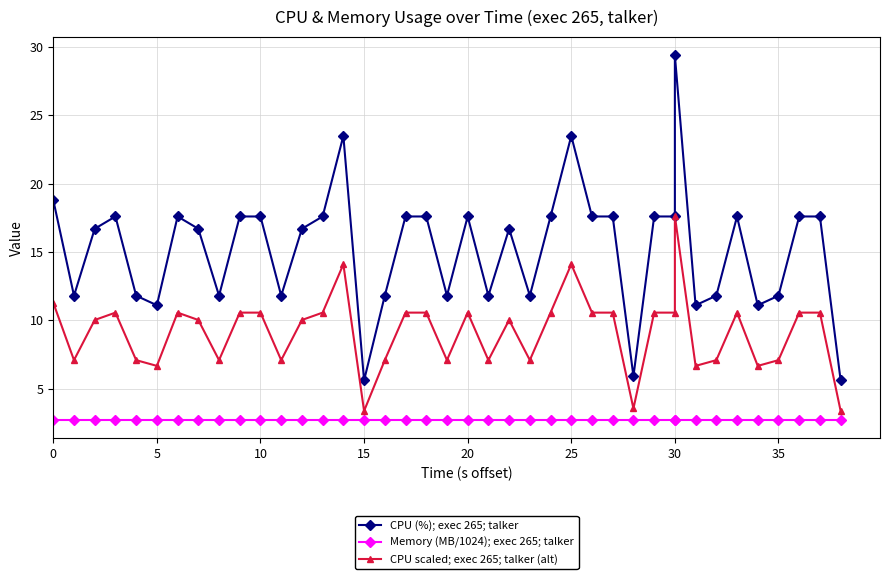

Which has a higher value, 35 or 20?

20